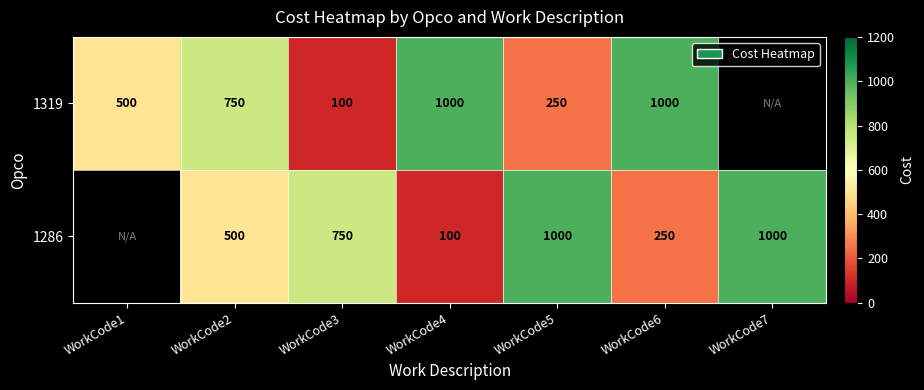

What is the sum of the 1286 values at WorkCode2 and WorkCode3?

1250